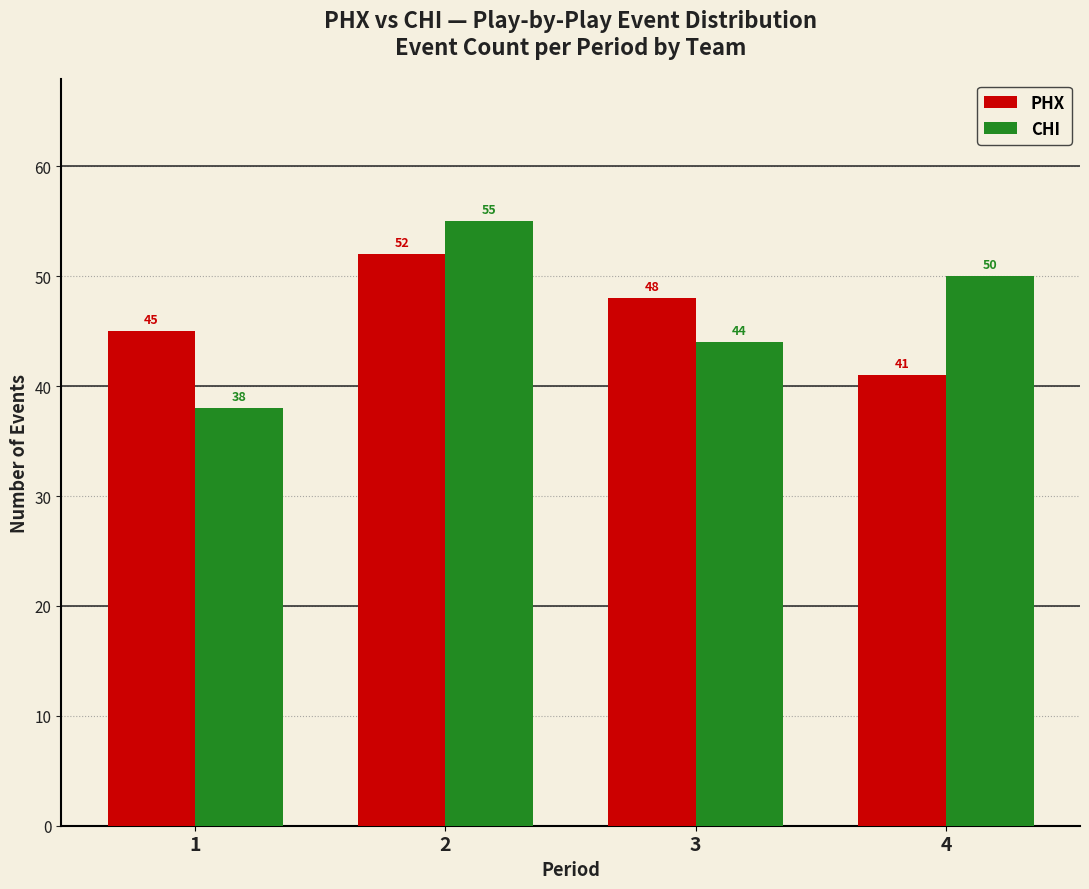

Reading left to right, what are all the values shown in this chart?

PHX: 45	52	48	41
CHI: 38	55	44	50